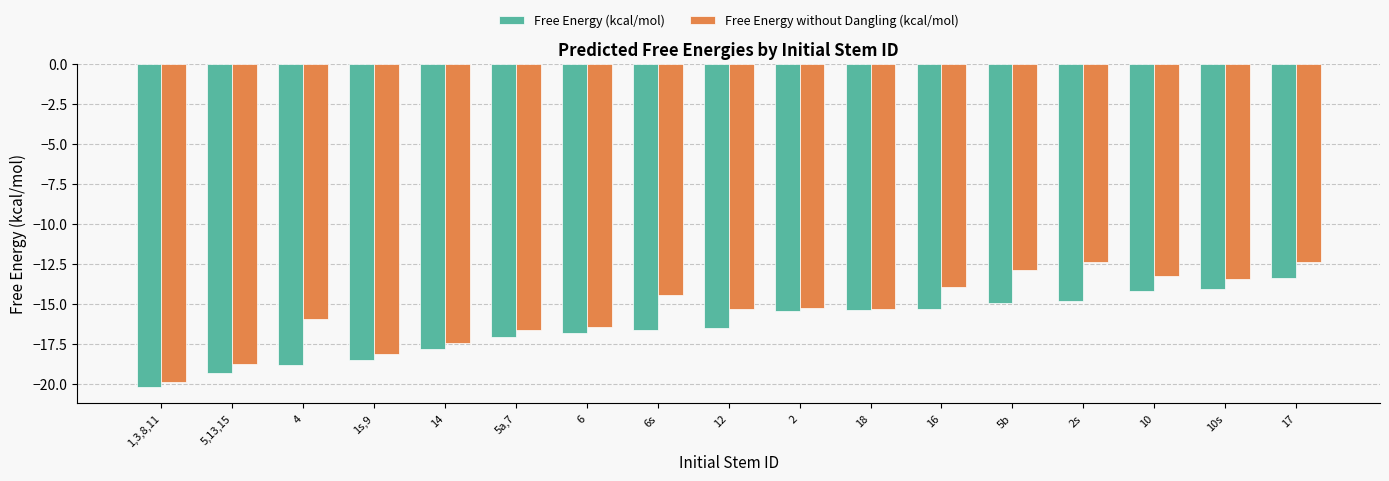

How many bars are there in total?

34